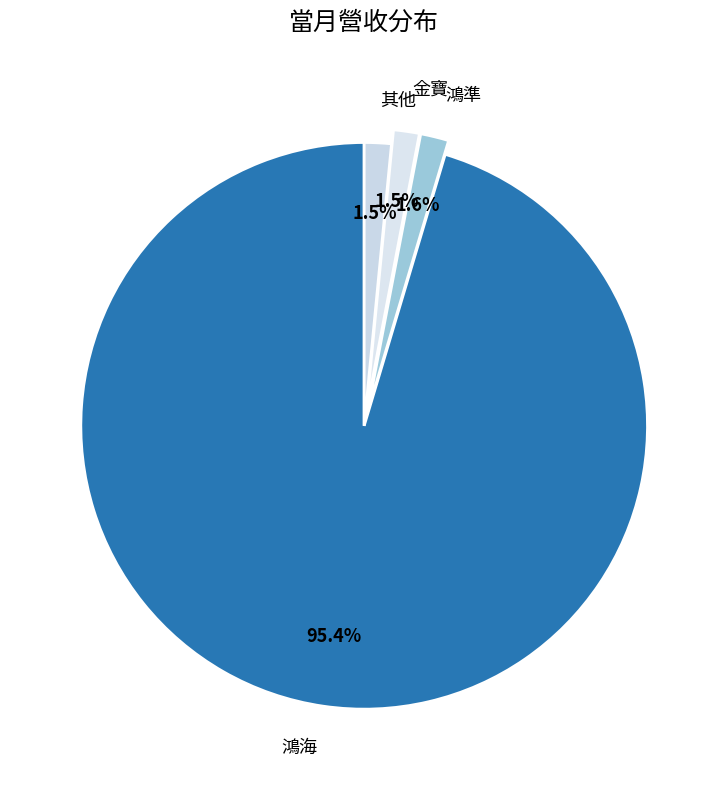

Which slice is the largest?

鴻海